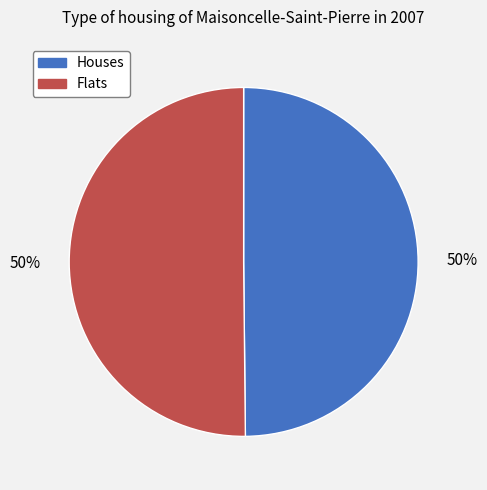

How many segments does this pie chart have?

2